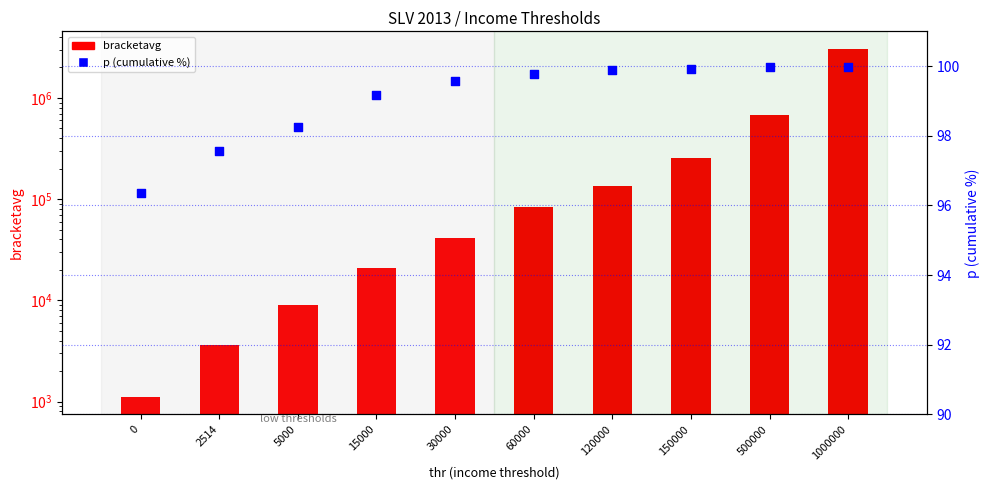

Which series has the largest total across all categories?

bracketavg